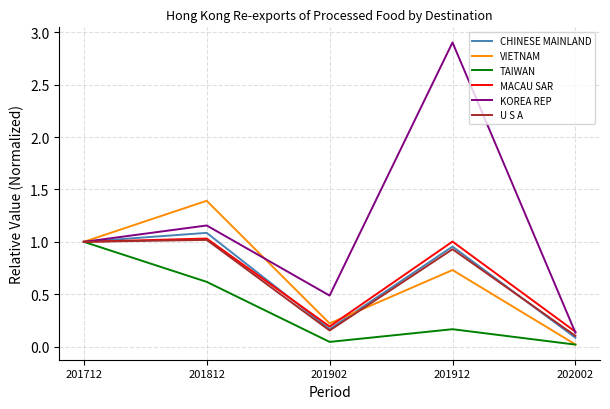

What is the average value of the U S A series?

0.6